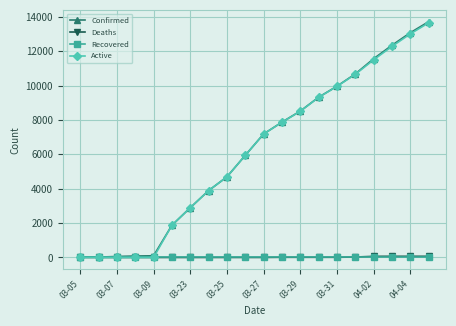

True or false: Confirmed has more than 2 interior local peaks.

False